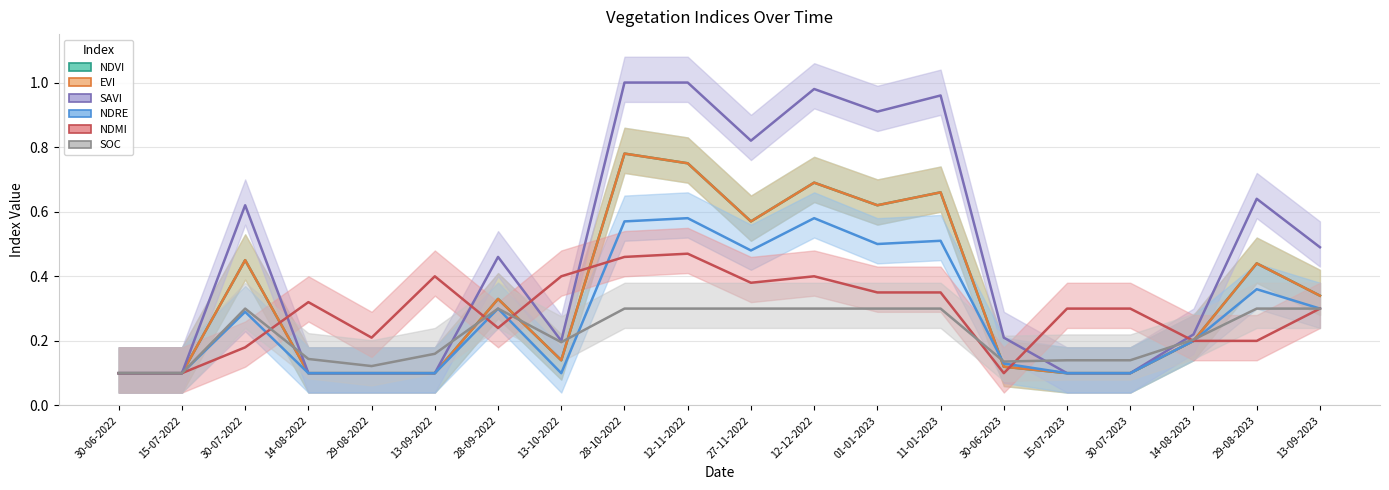

Does the chart display data point markers on the line(s)?

No